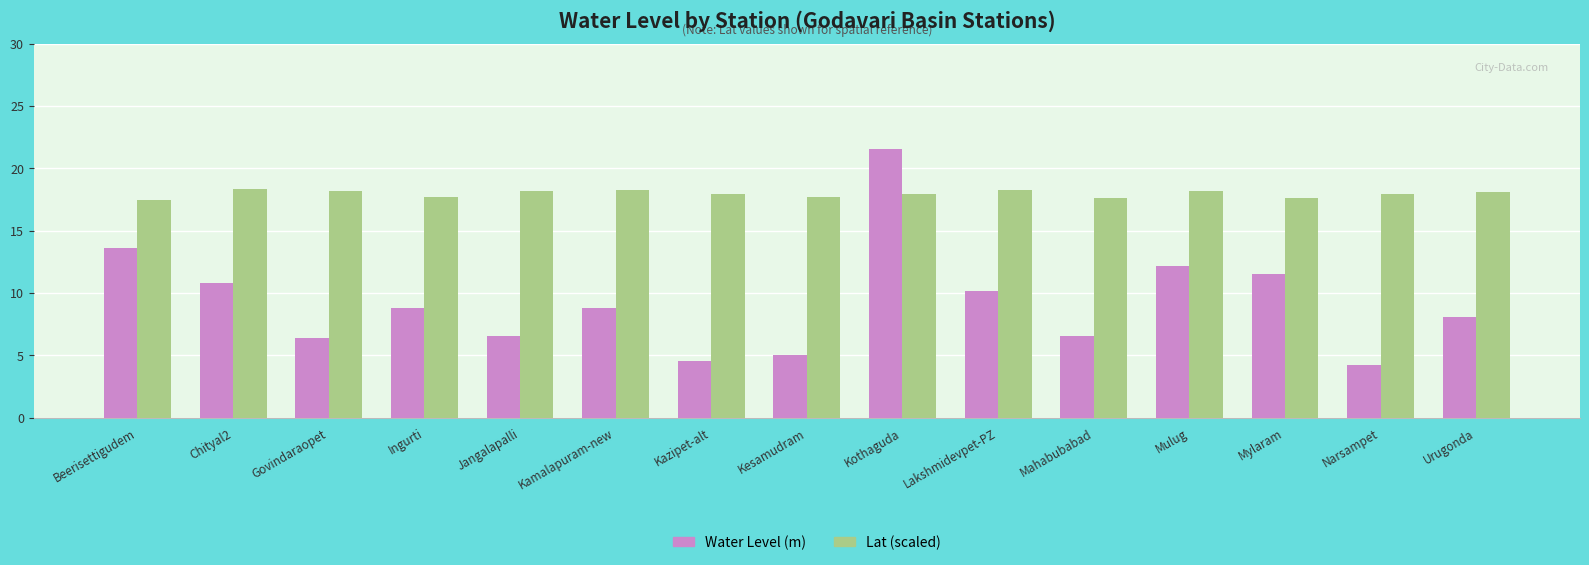

At how many categories does at least one series exceed 5?

15